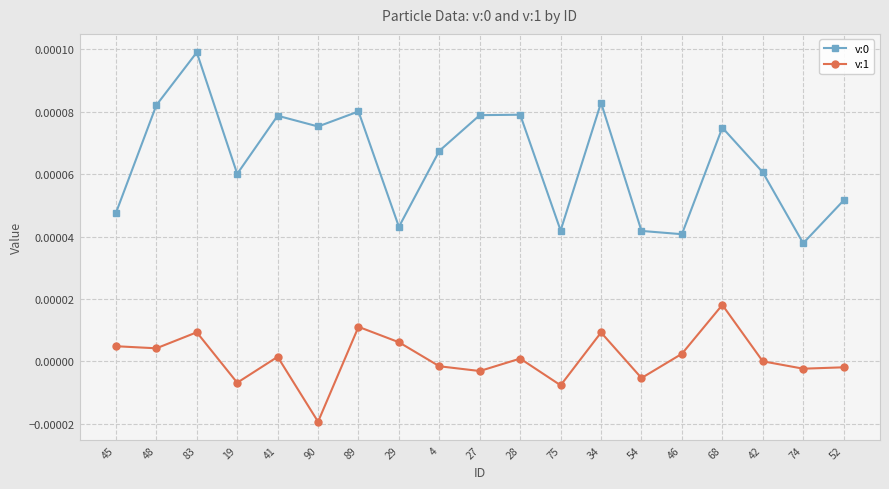

At which category is the sum across all series the highest?

83